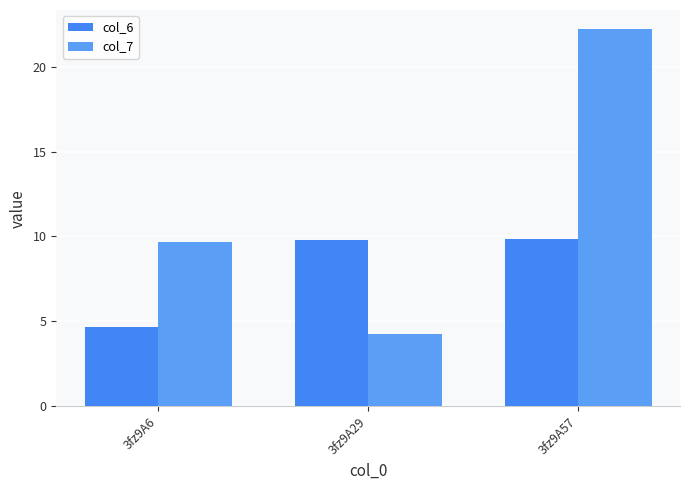

Does the chart contain stacked bars?

No